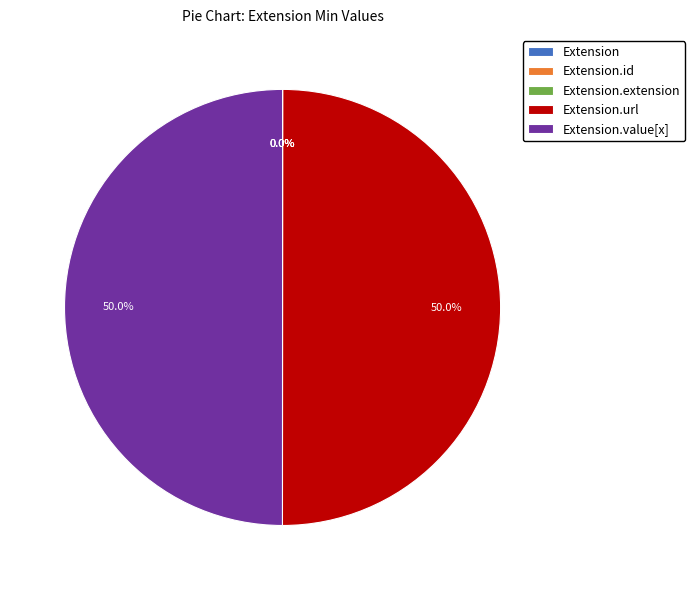

Which category has the biggest portion of the pie?

Extension.url